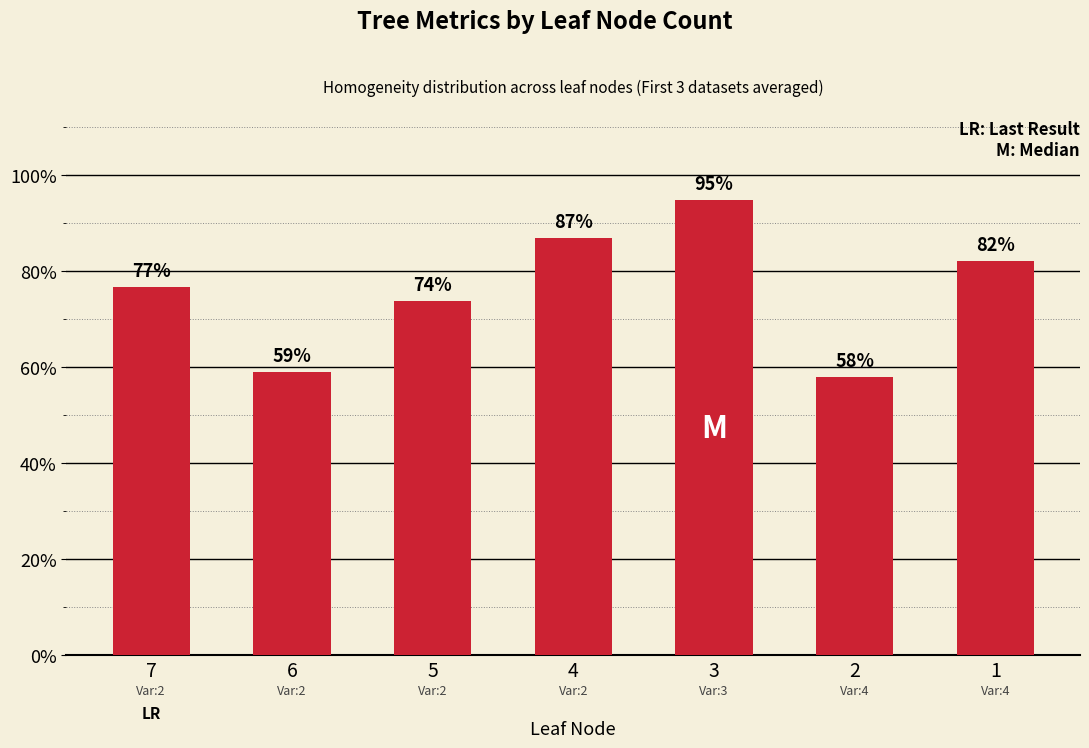

Which label corresponds to the smallest value in the chart?

2